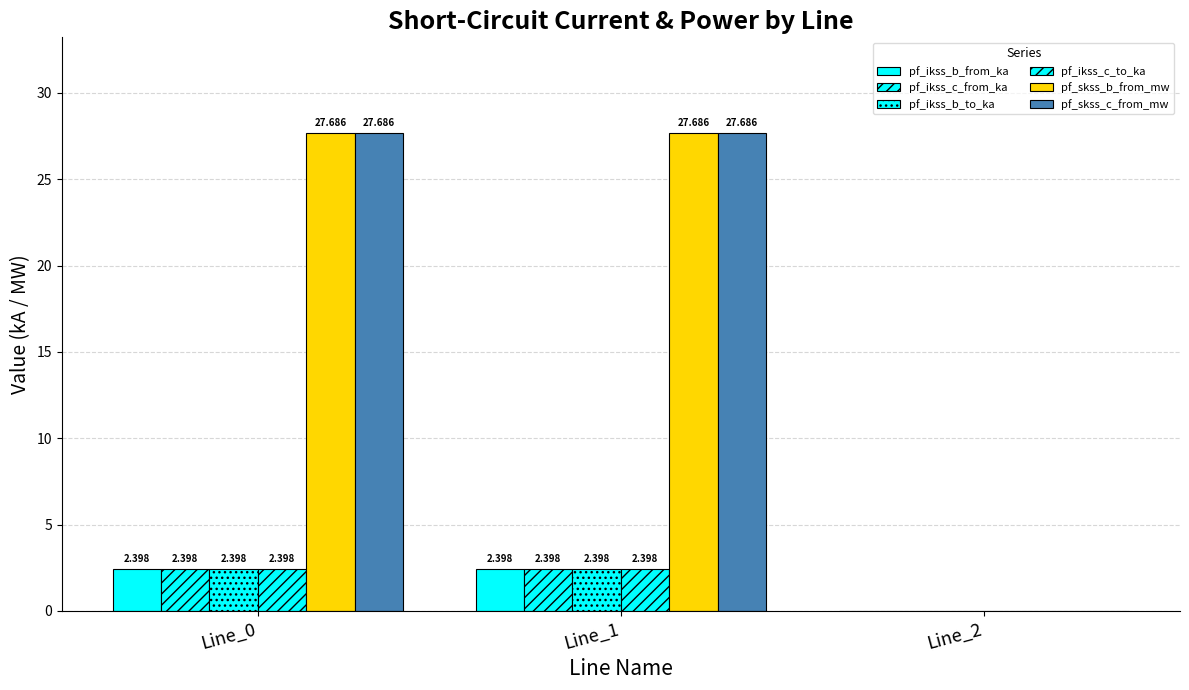

At how many categories does at least one series exceed 14?

2